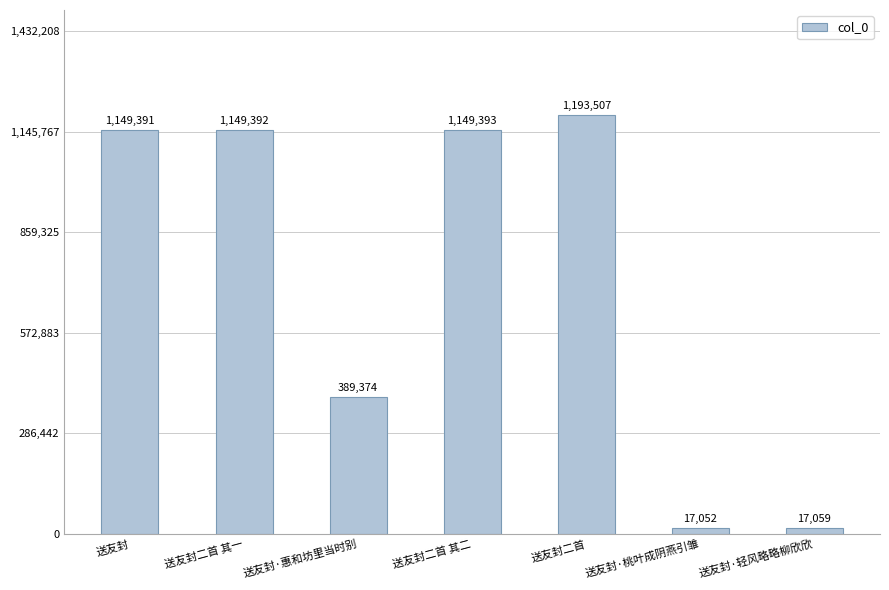

What is the difference between the second highest and minimum values?

1132341